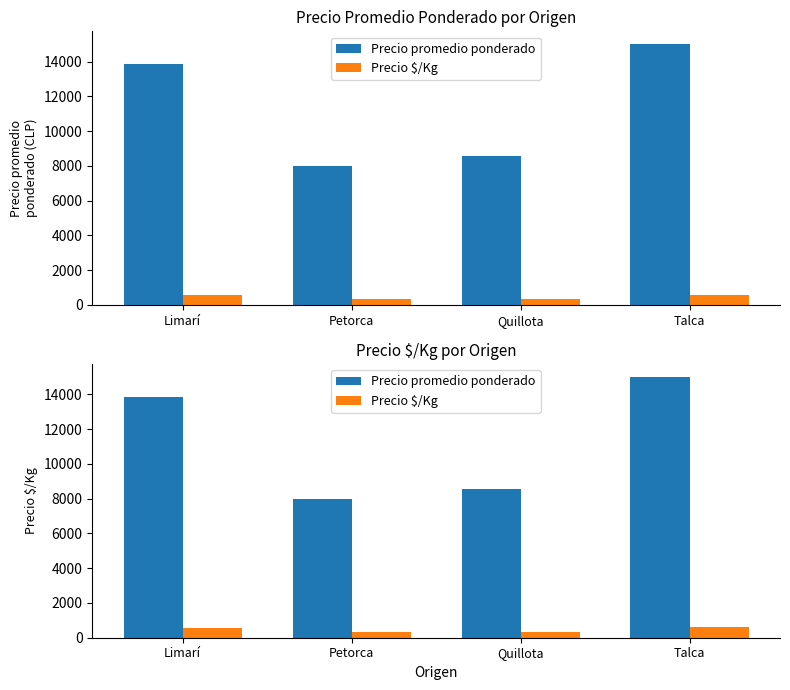

Rank the series by their maximum value, from lowest to highest.

Precio $/Kg, Precio promedio ponderado